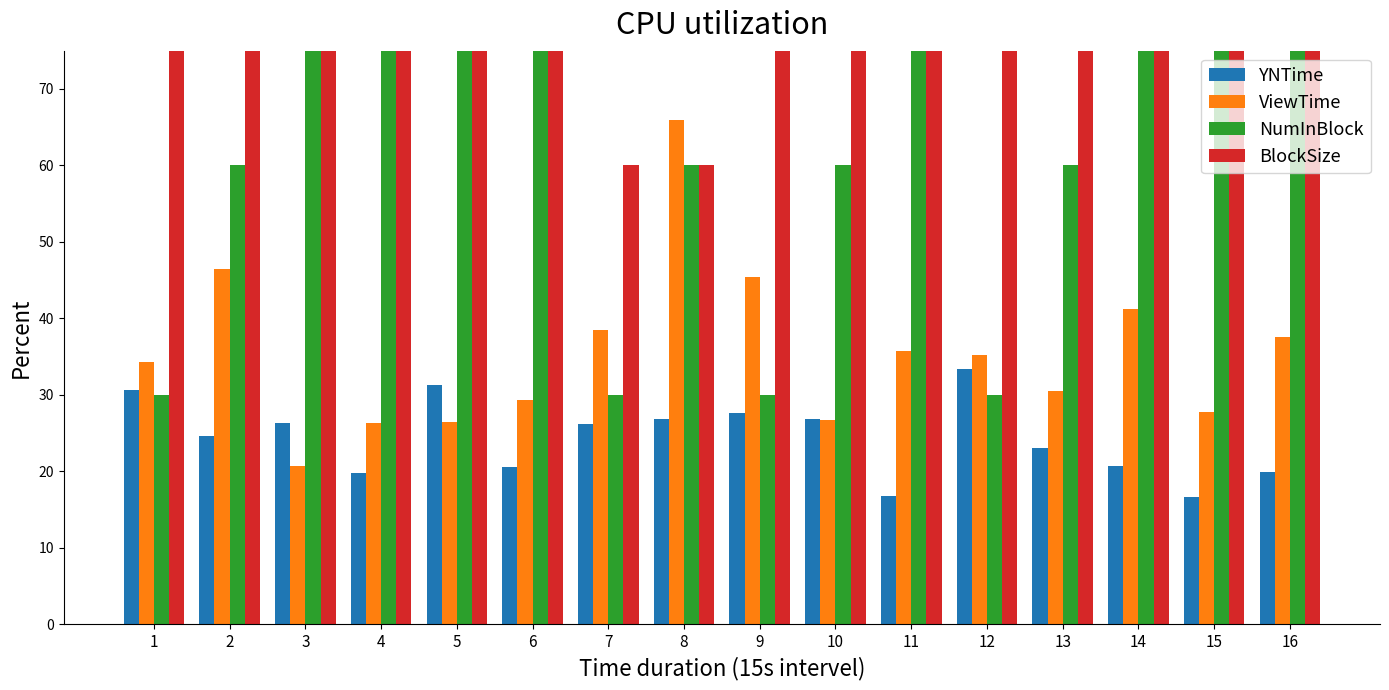

How many distinct data groups are displayed?

4